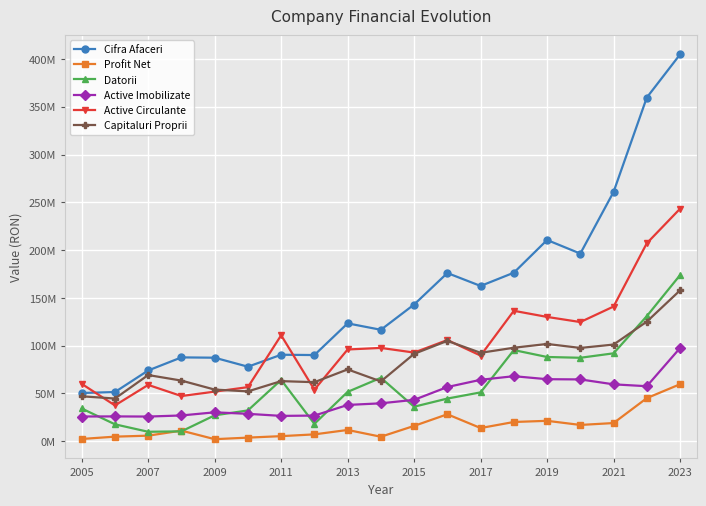

Rank the series by their maximum value, from highest to lowest.

Cifra Afaceri, Active Circulante, Datorii, Capitaluri Proprii, Active Imobilizate, Profit Net